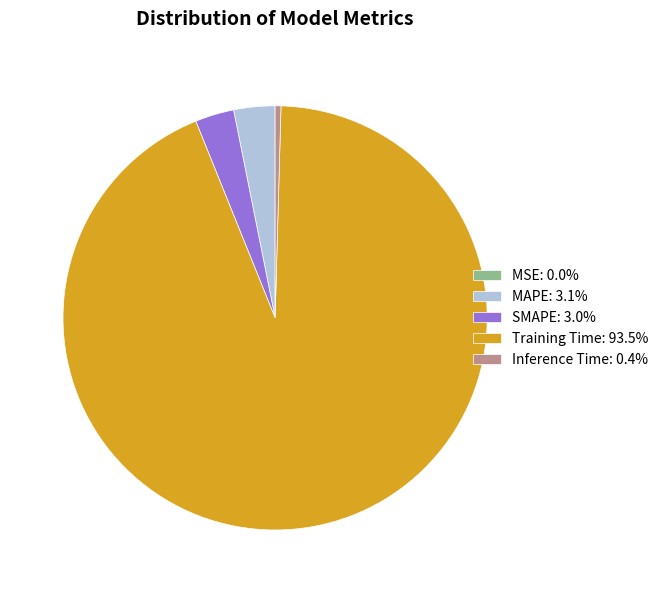

Does Training Time: 93.5% represent more than half of the total?

Yes